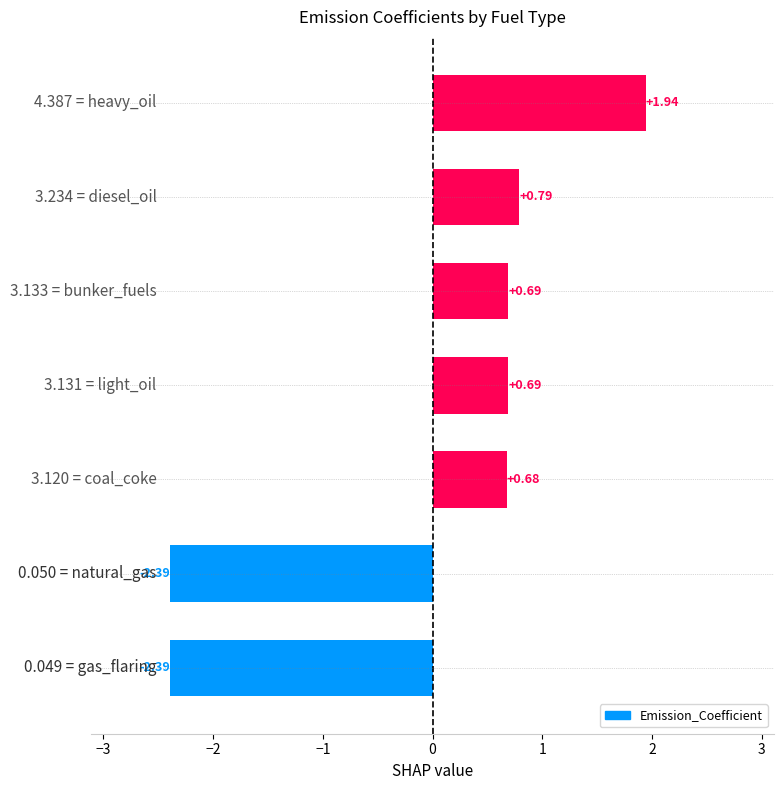

What is the difference between the second highest and second lowest values?

3.2